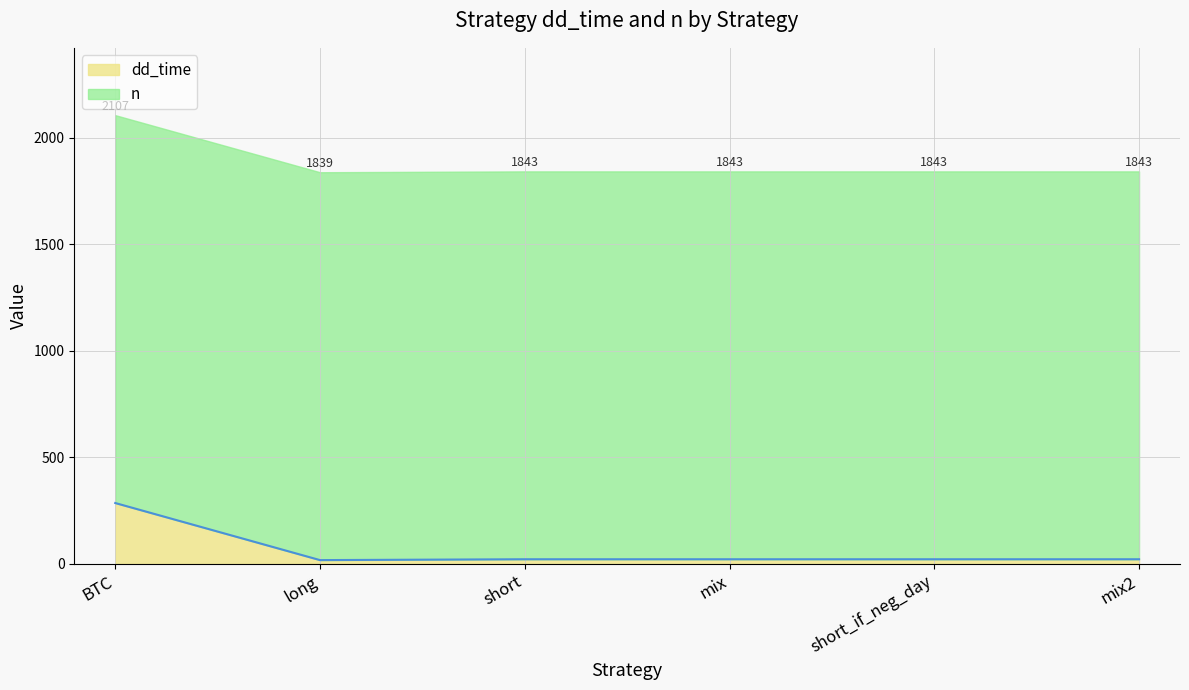

True or false: the data has more than 0 interior local peaks.

False